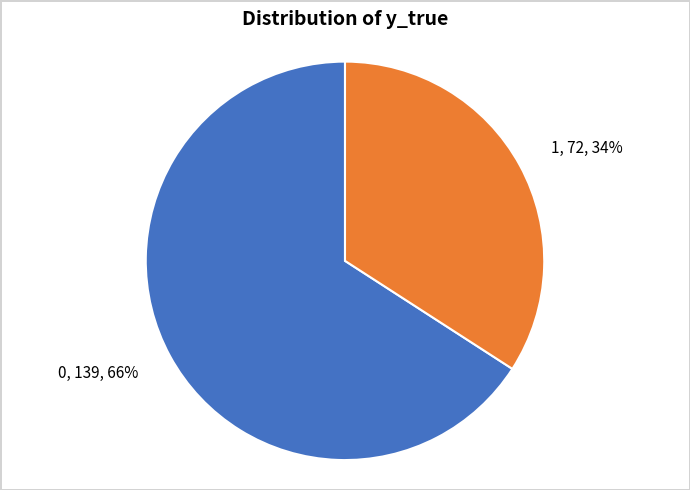

Which slice is the smallest?

1